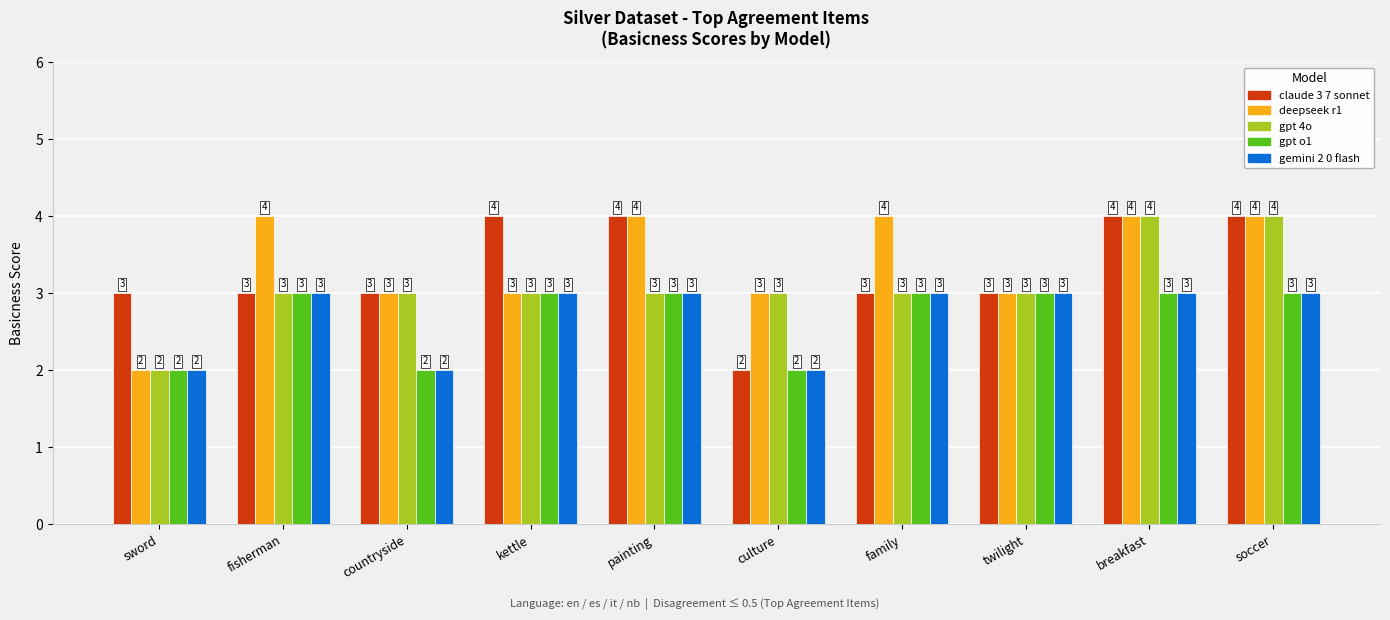

How many bars are there in each group?

5